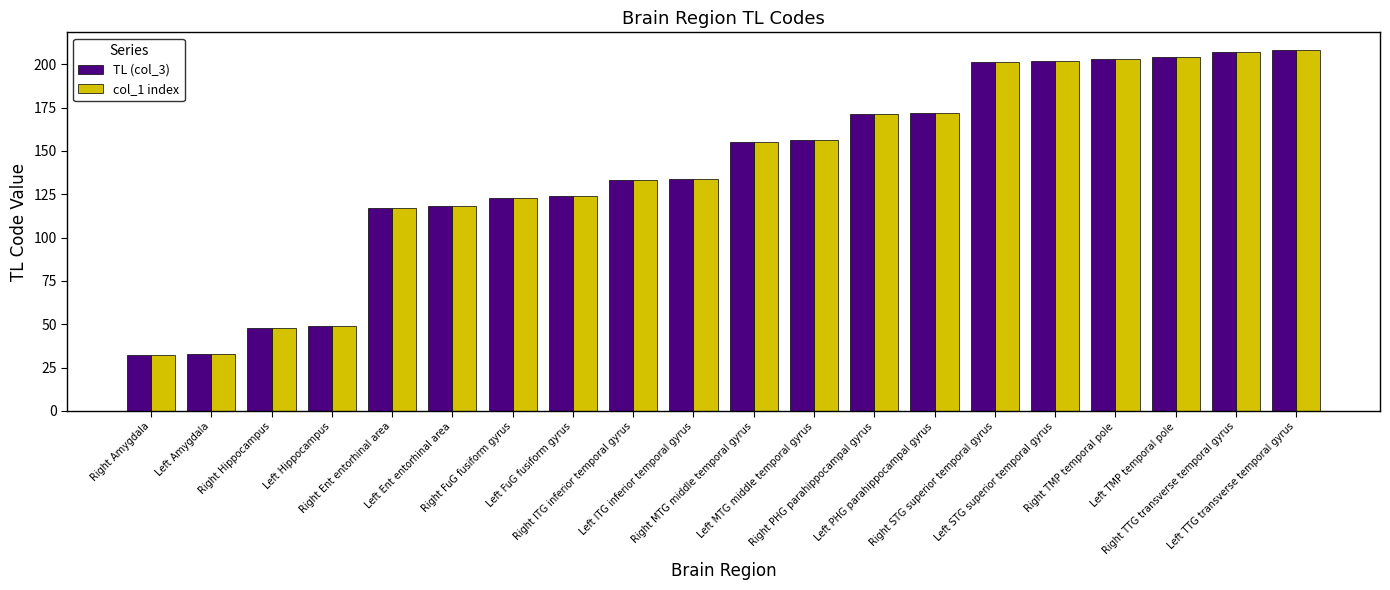

The value of col_1 index at Left TMP temporal pole is 204. True or false?

True